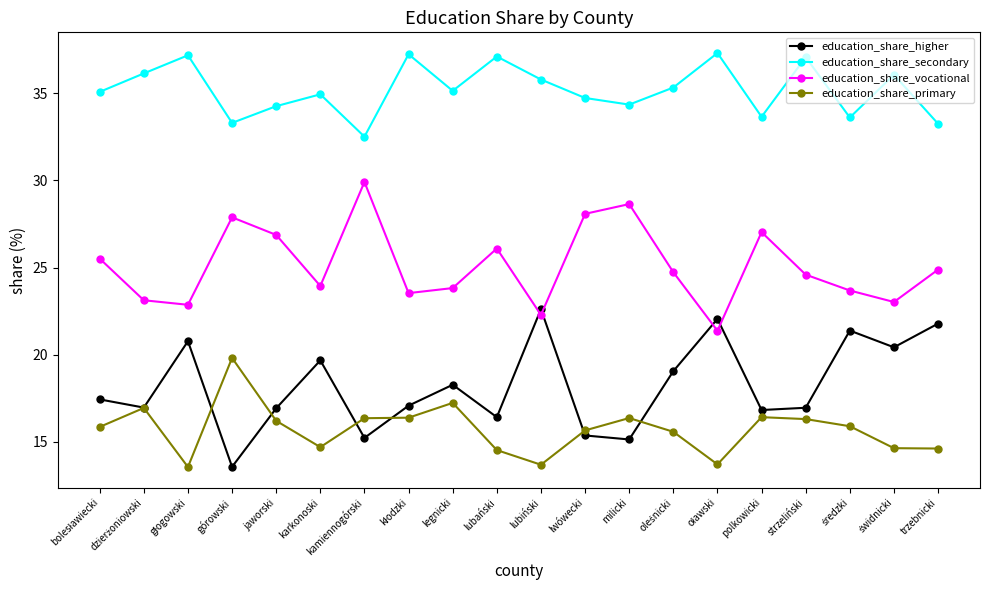

What is the average value of the education_share_vocational series?

25.1